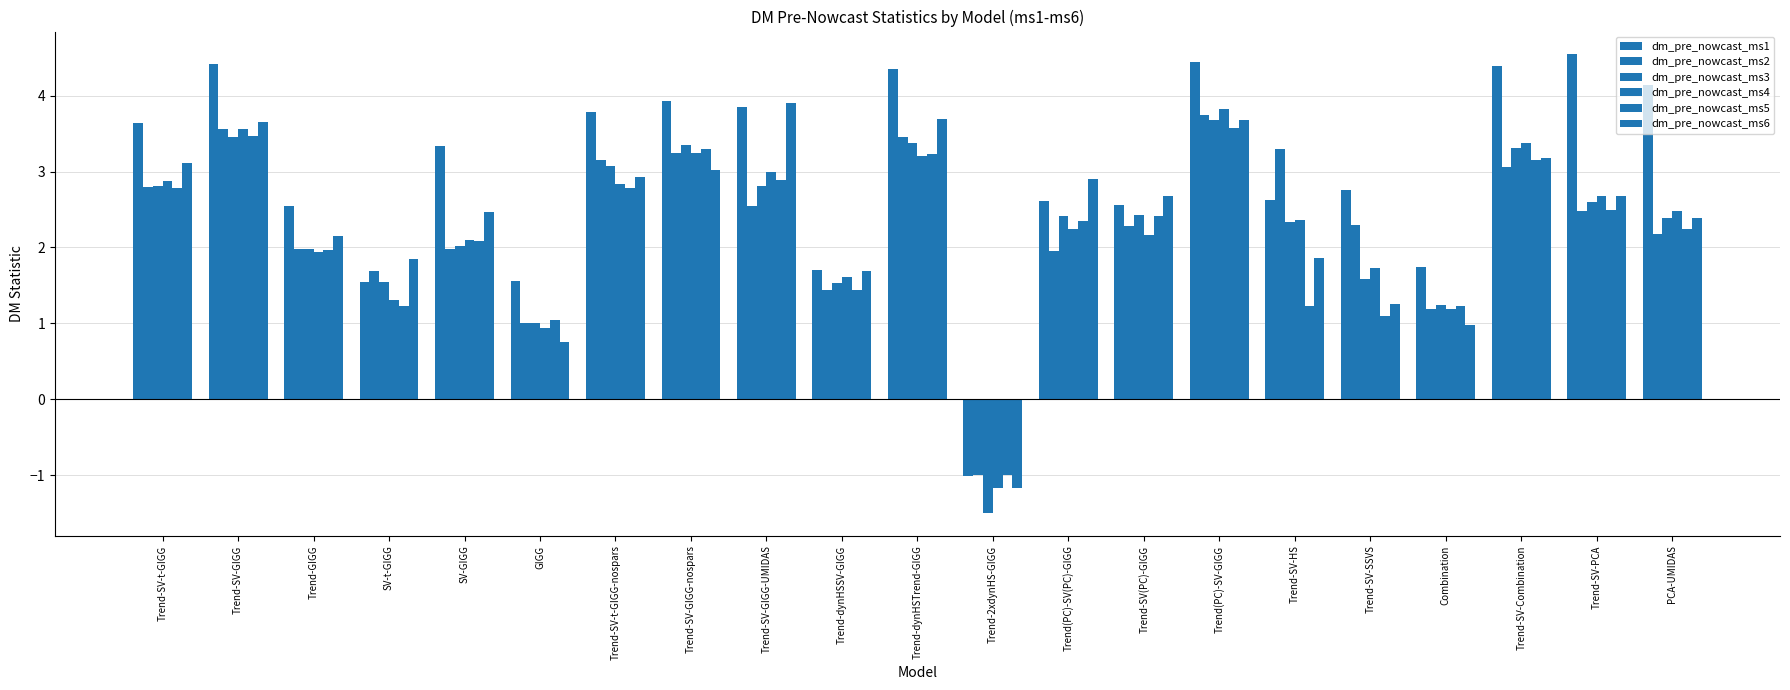

Where does the dm_pre_nowcast_ms5 series first go above 2?

Trend-SV-t-GIGG